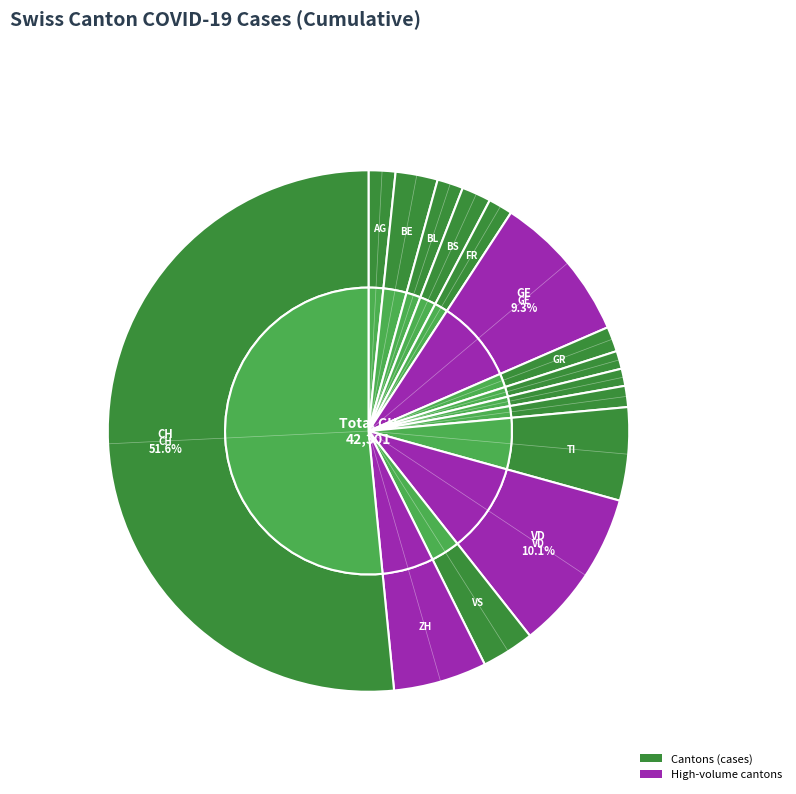

Combined, what portion of the pie is LU and SG?

2.4%